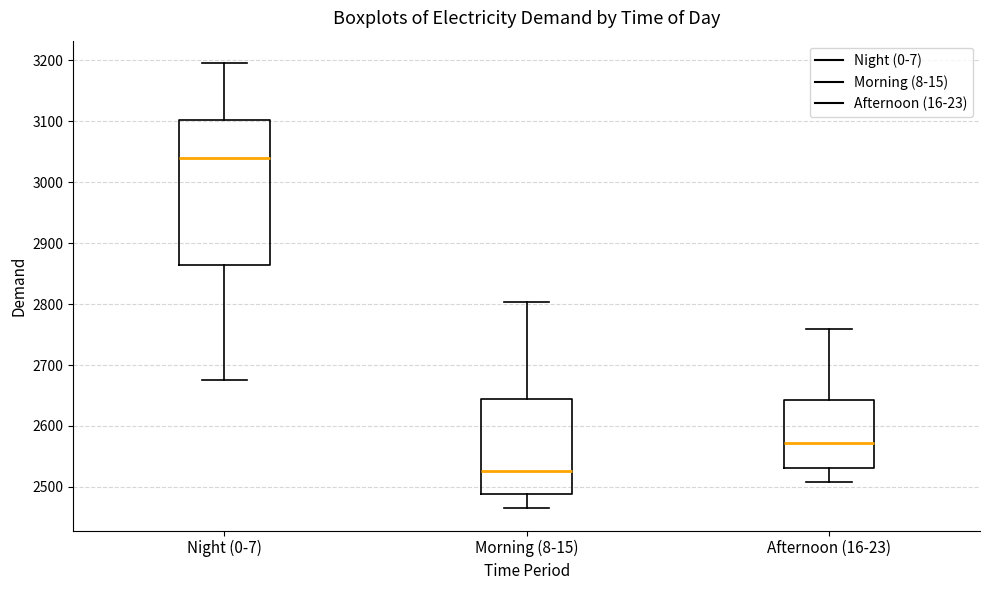

Where is the lower edge of the box for Night (0-7) on the y-axis? The values are not printed on the chart, so give them approximately, as read against the axis.

2870